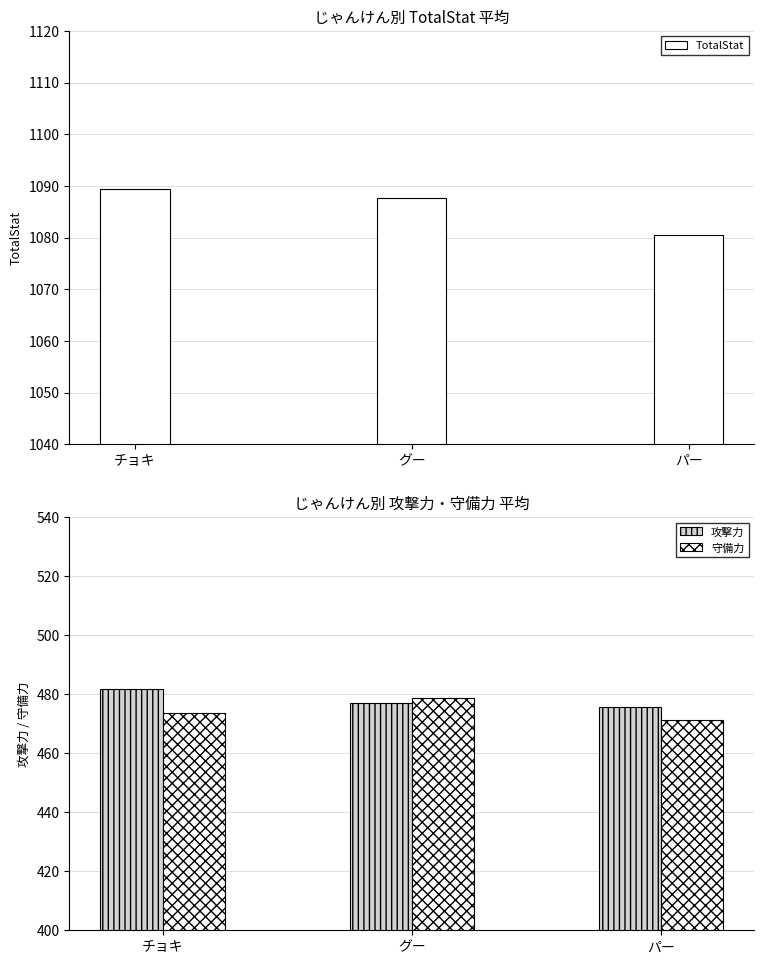

Which label corresponds to the smallest value in the chart?

パー